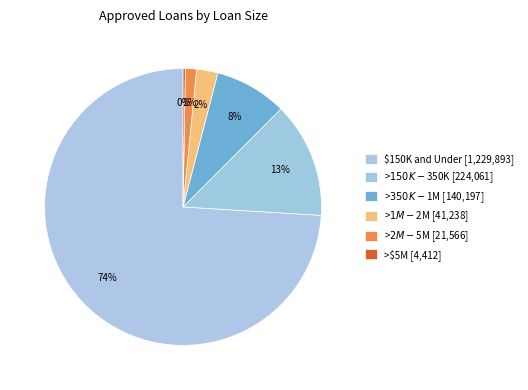

What percentage is the >$350K - $1M slice, to the nearest percent?

8%